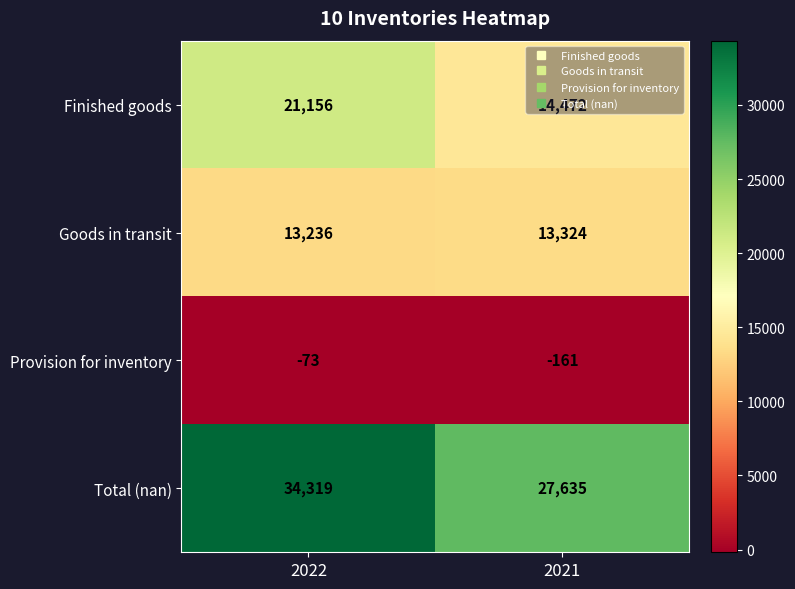

What is the sum of all Provision for inventory values?

-234